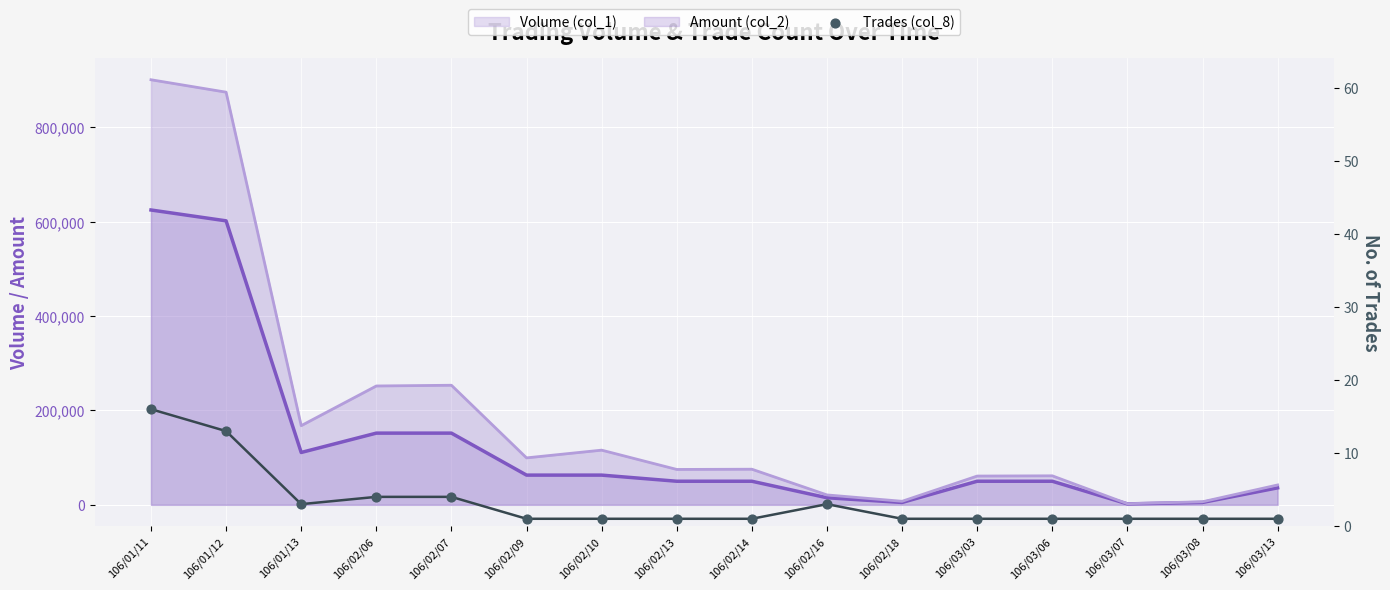

Which has a higher value, 106/02/07 or 106/03/08?

106/02/07